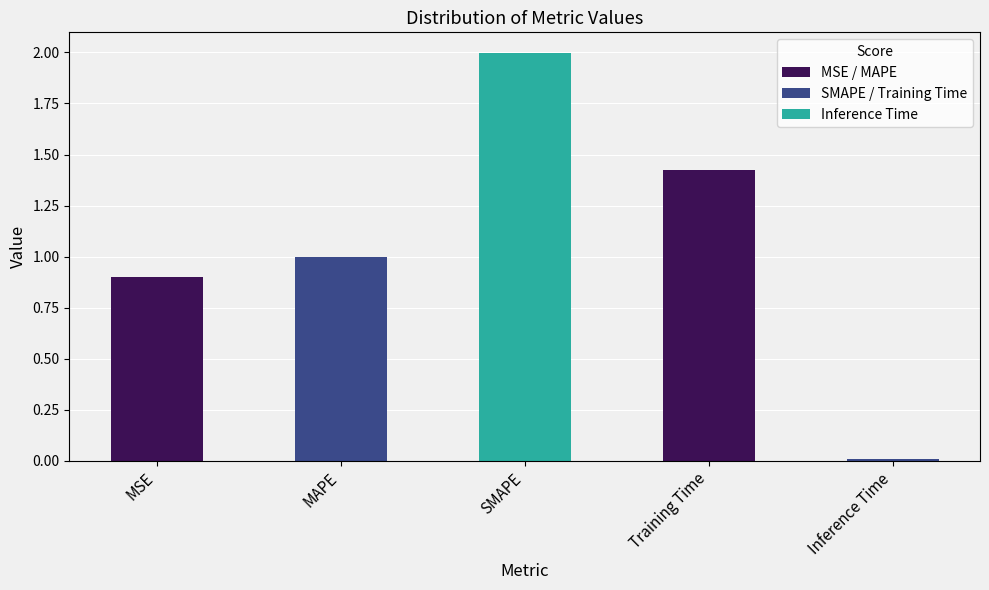

How many bars are there in total?

5